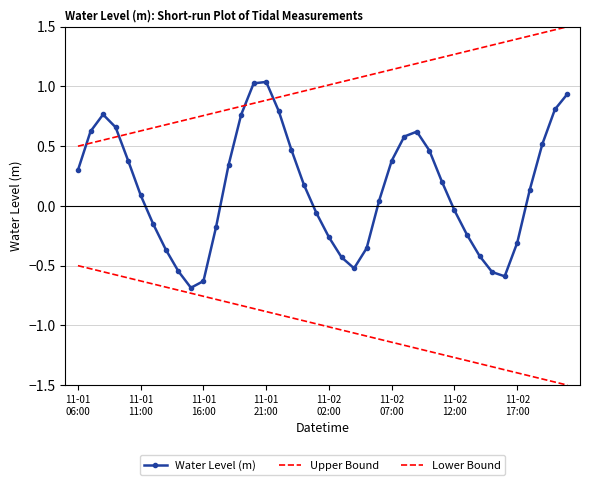

At how many categories does at least one series exceed 0?

40